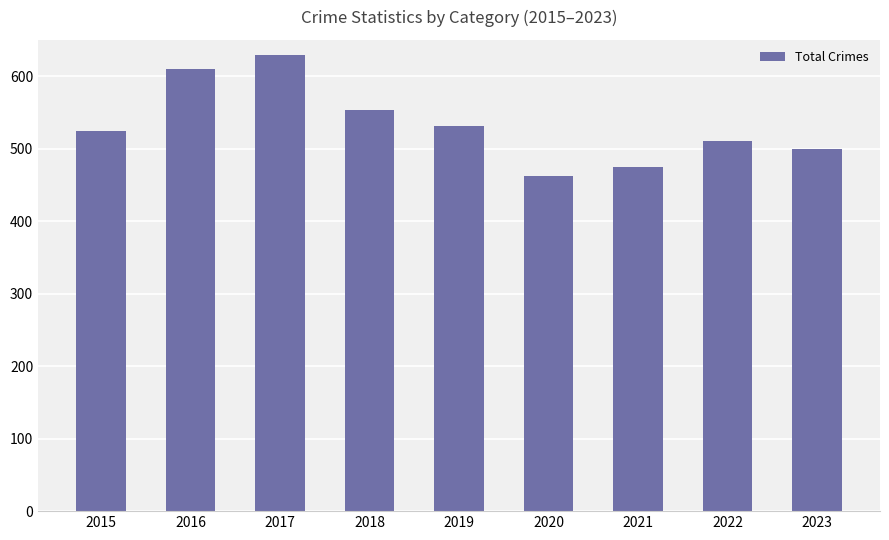

Reading right to left, extract all data points from this chart.

499	510	474	462	531	553	629	610	525